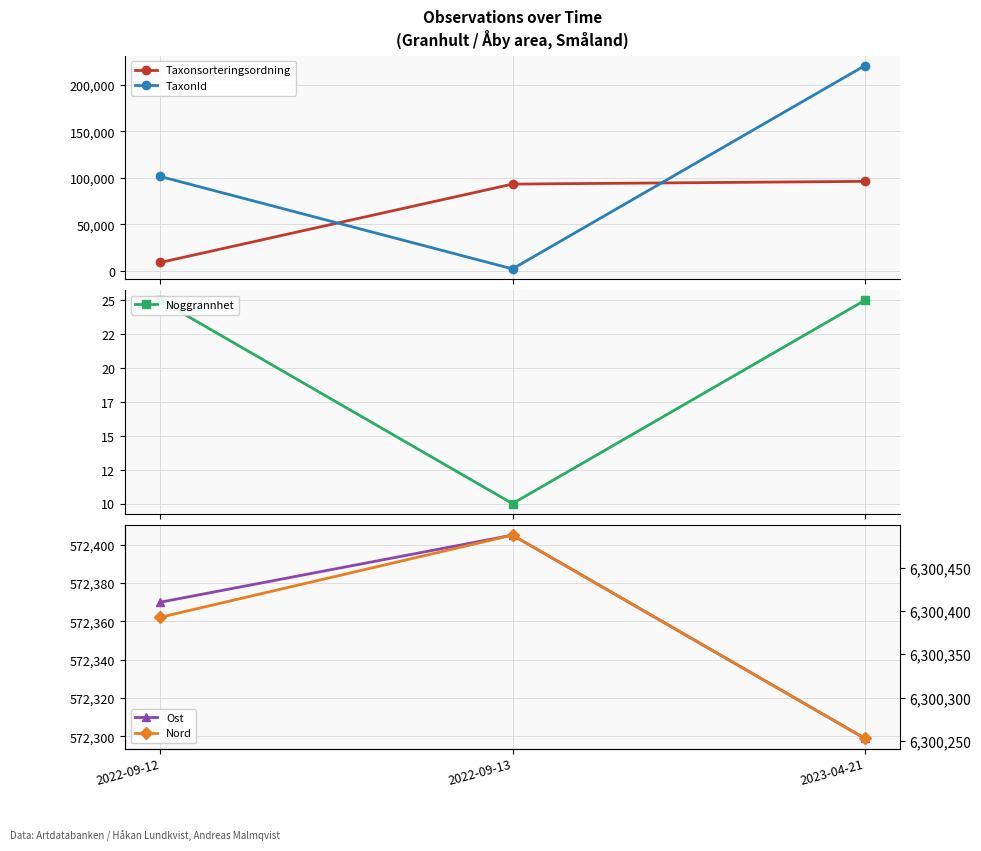

Which series has the widest spread of values?

TaxonId